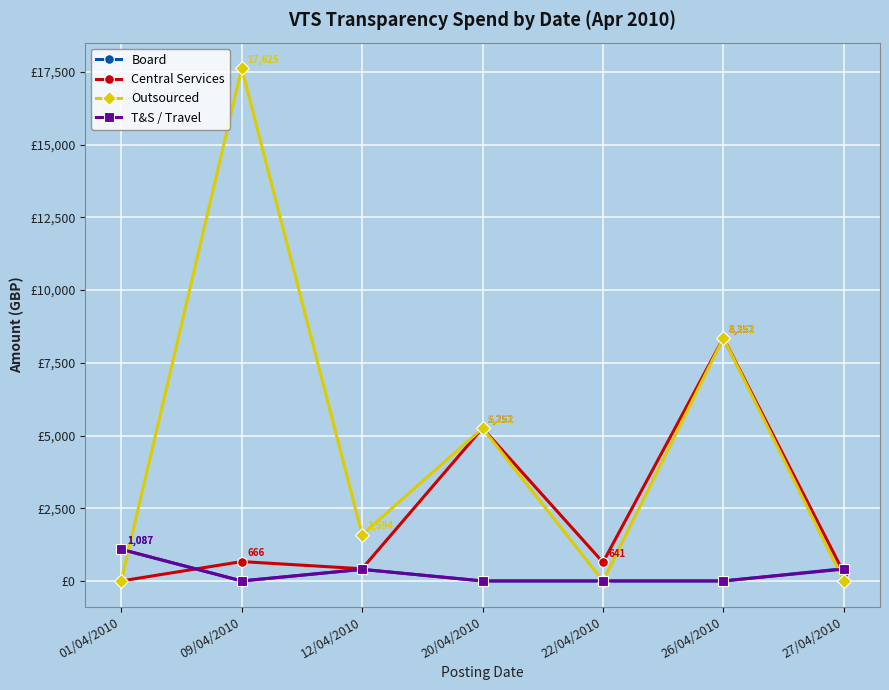

Where is the first local maximum for Outsourced?

09/04/2010